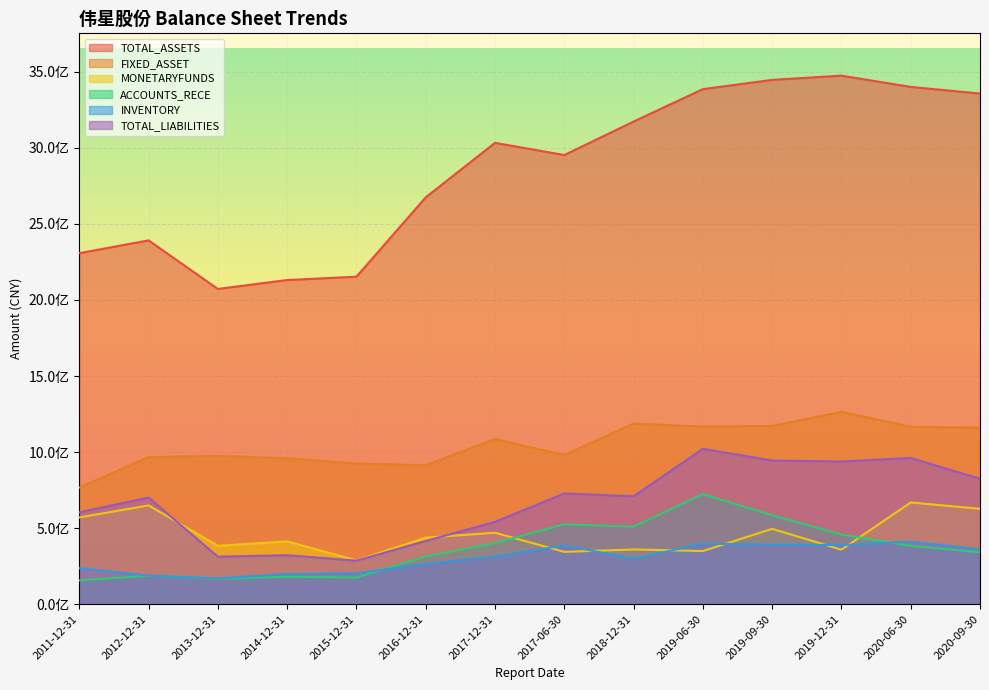

The value of TOTAL_LIABILITIES at 2016-12-31 is 724012686.3. True or false?

False